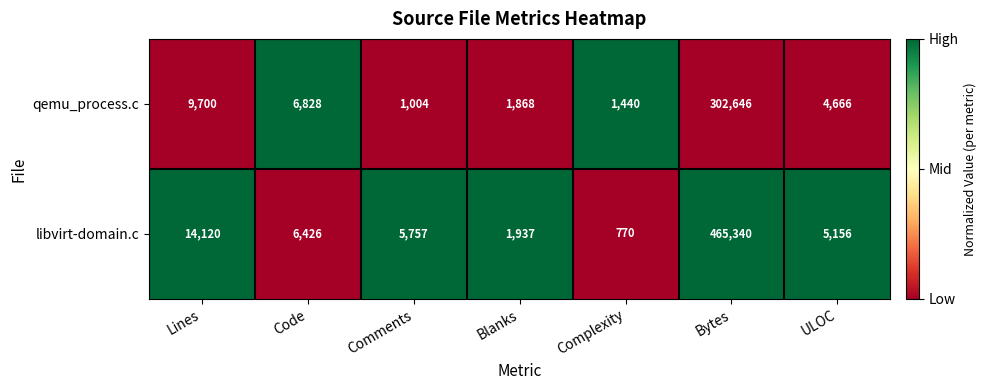

Read the qemu_process.c value at Comments, to the nearest 10.

1000